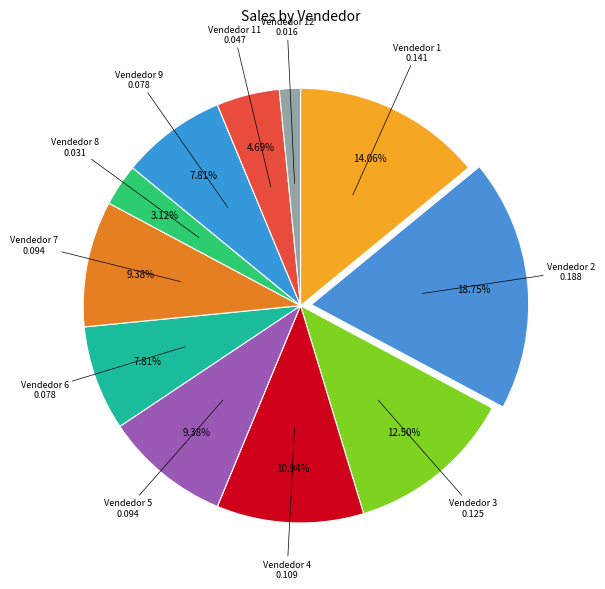

Which has a higher value, Vendedor 1 or Vendedor 5?

Vendedor 1